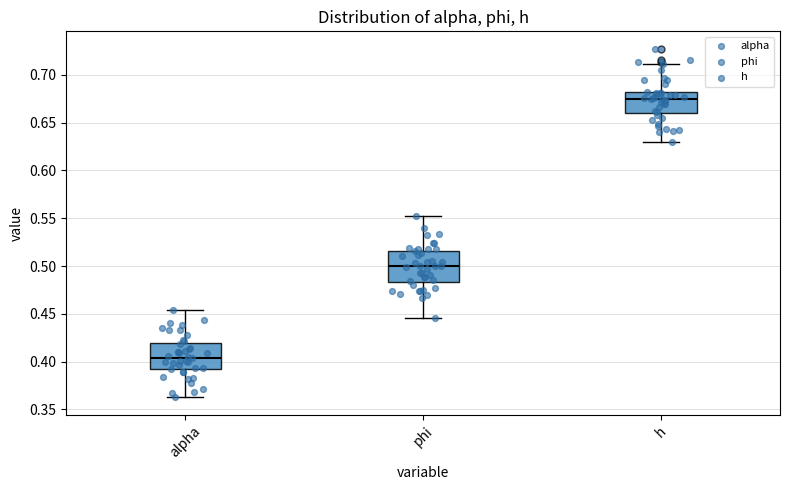

Reading left to right, transcribe this box plot: for each box, give where its median line is, the range the box spans, and where its two whiskers end, as read against the y-axis. The values are not printed on the chart, so give them approximately, as read against the axis.

alpha: median 0.405, box 0.390 to 0.420, whiskers 0.360 to 0.455
phi: median 0.500, box 0.485 to 0.515, whiskers 0.445 to 0.550
h: median 0.675, box 0.660 to 0.680, whiskers 0.630 to 0.710